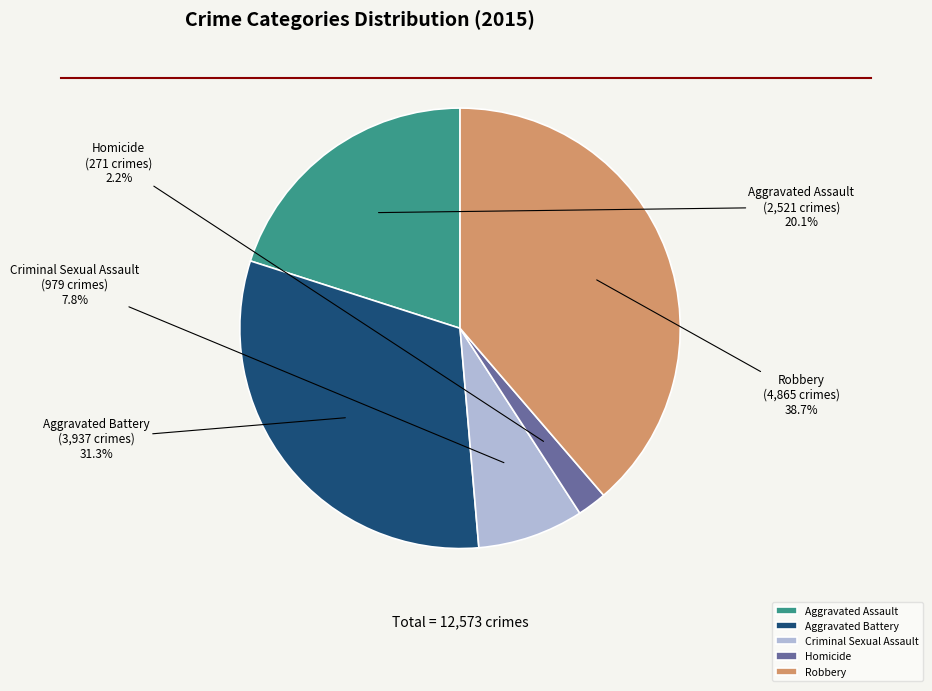

What portion of the pie excludes Homicide?

97.8%